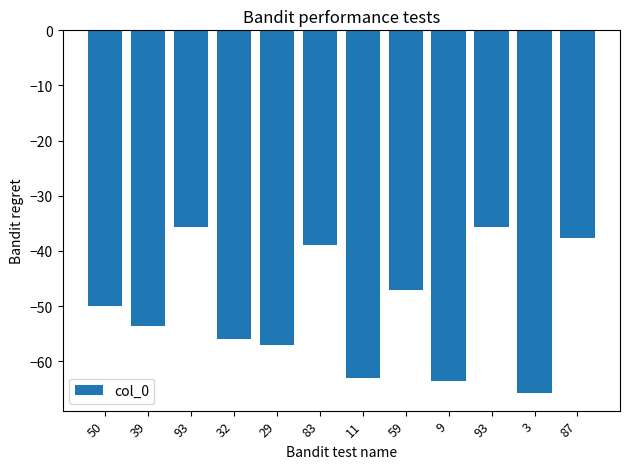

How many values exceed -50?

5